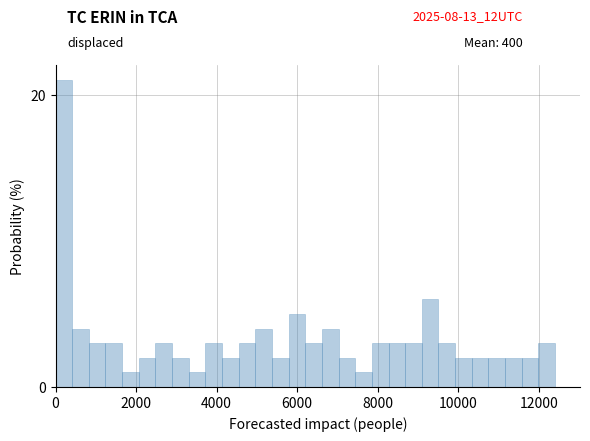

Around what value on the x-axis is the tallest bar? Give the approximate position of its centre, as read against the axis.

200